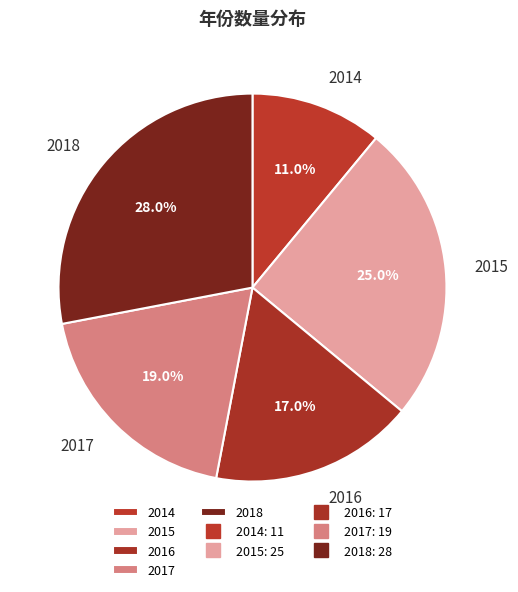

Count the number of slices in the pie.

5